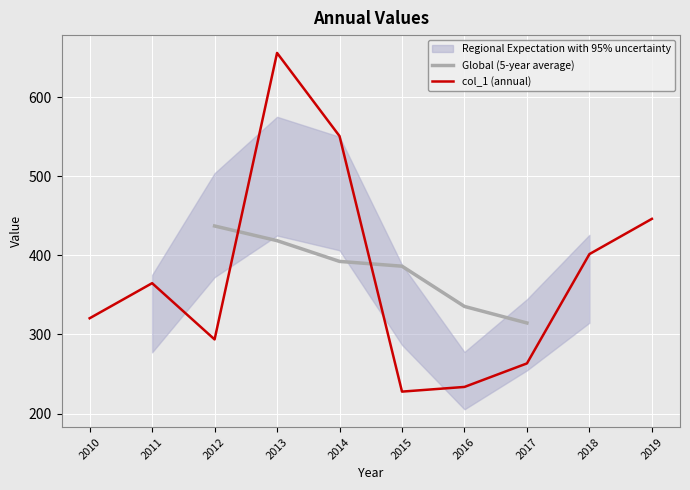

What is the value of the 8th point from the left?

263.4